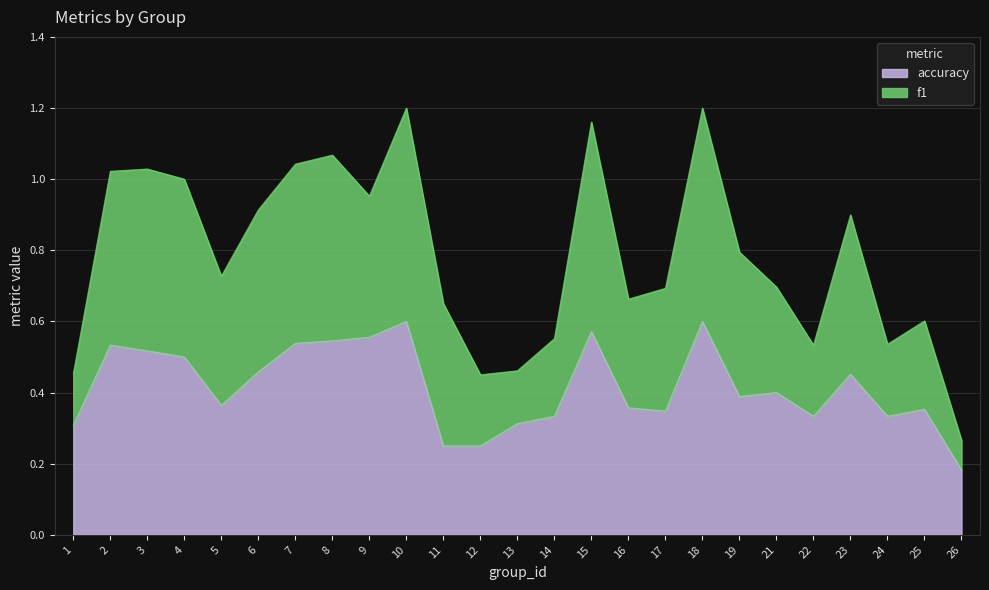

The value at 14 is 0.1. True or false?

False